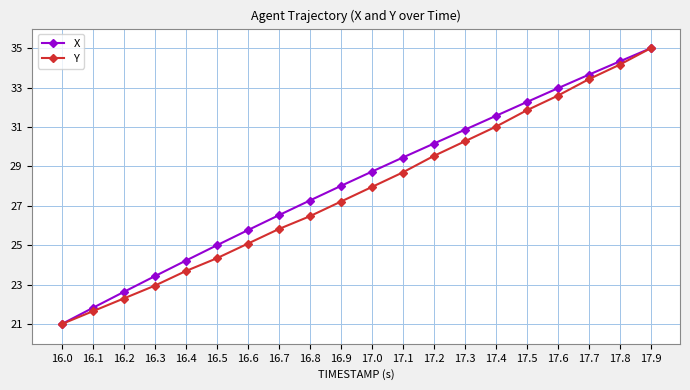

What is the total value across all series at 16.6?

50.8